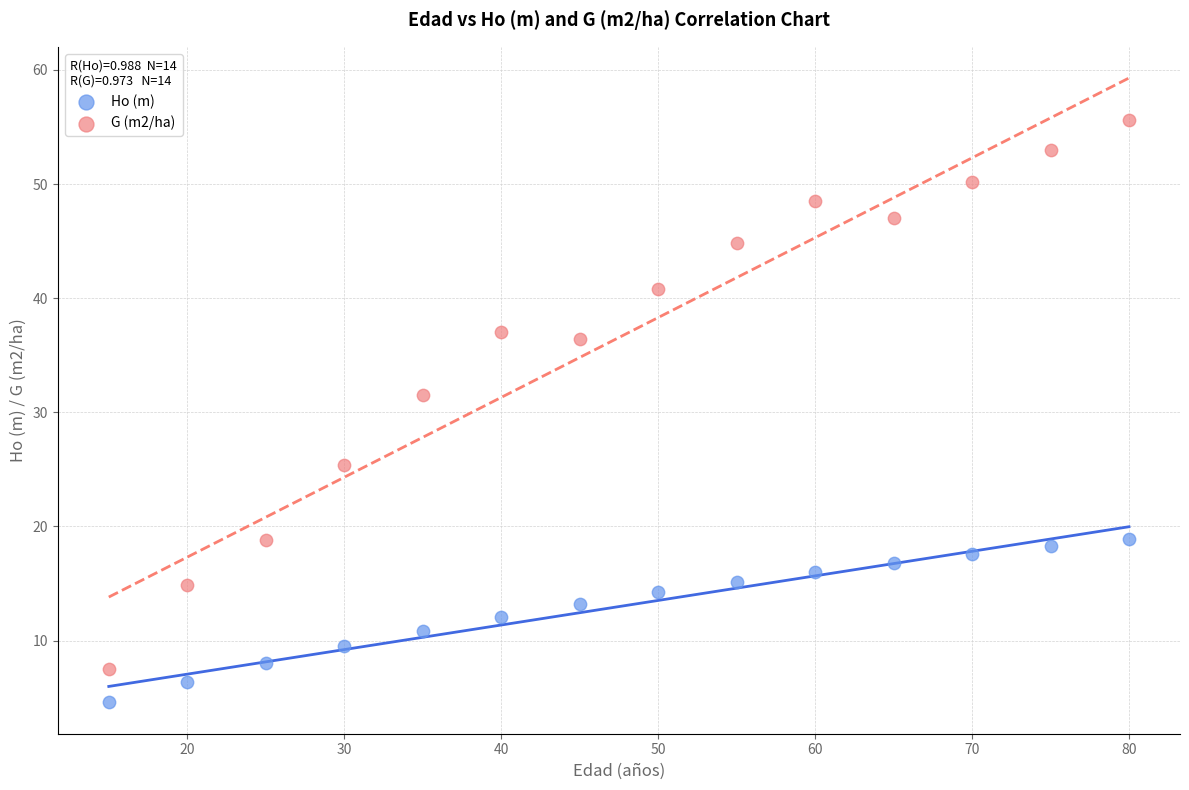

What are all the series names shown in the legend?

Ho (m), G (m2/ha)